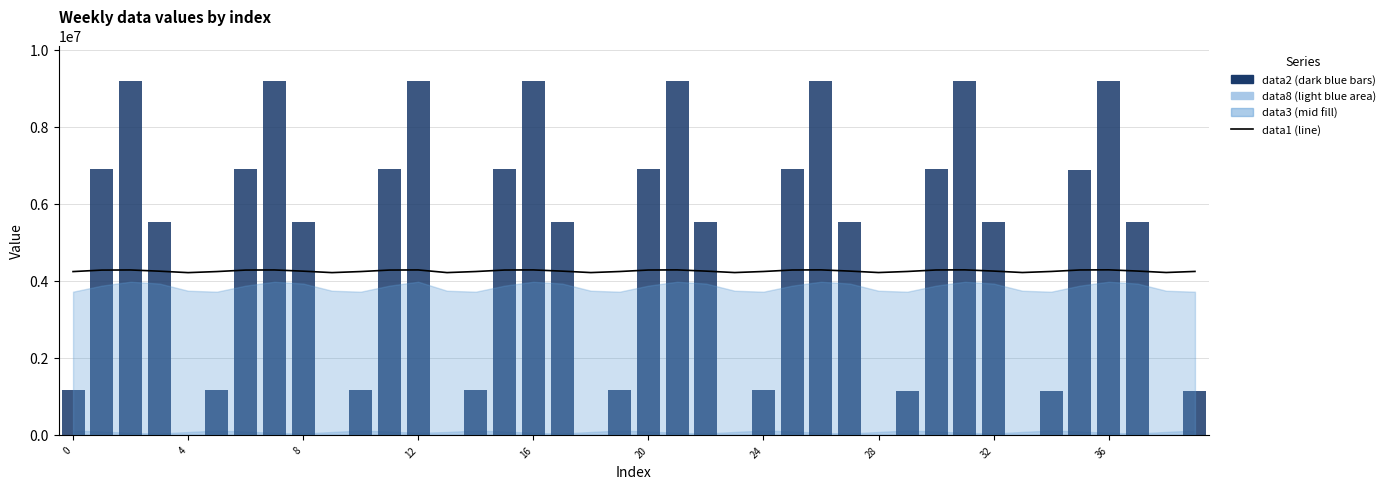

Does the chart contain stacked bars?

No